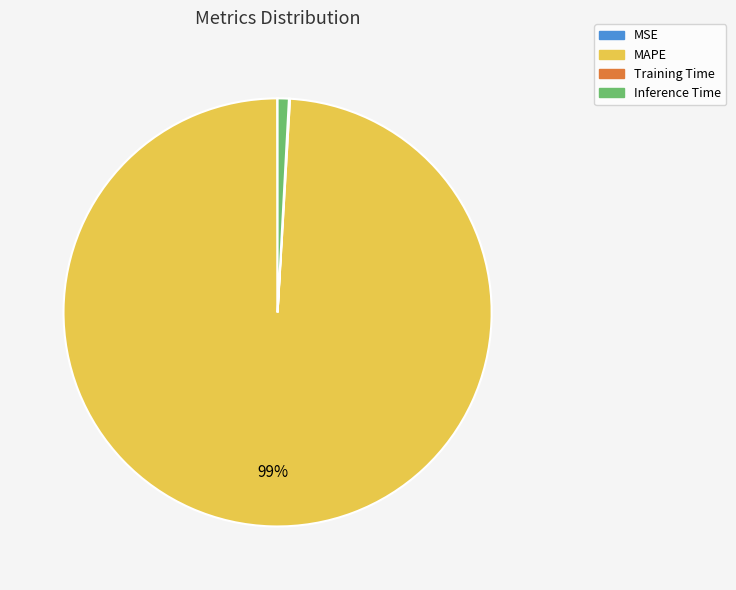

Which has a higher value, MAPE or Inference Time?

MAPE